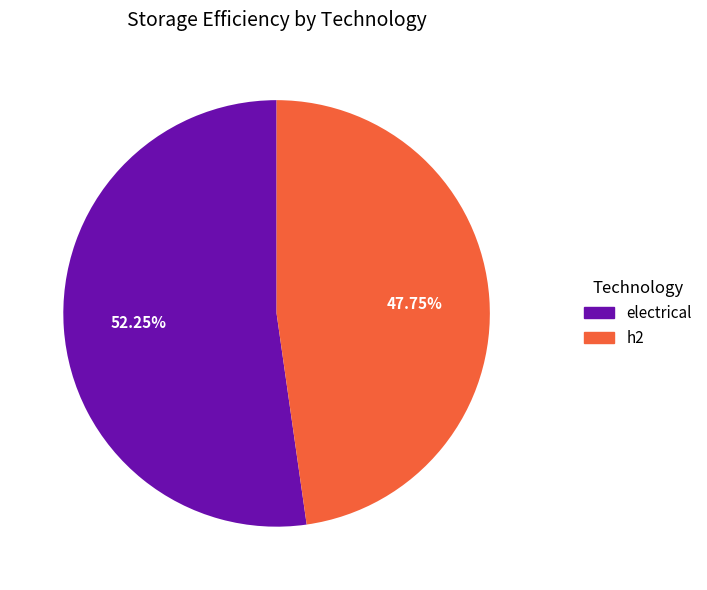

True or false: h2 accounts for 56% of the total.

False